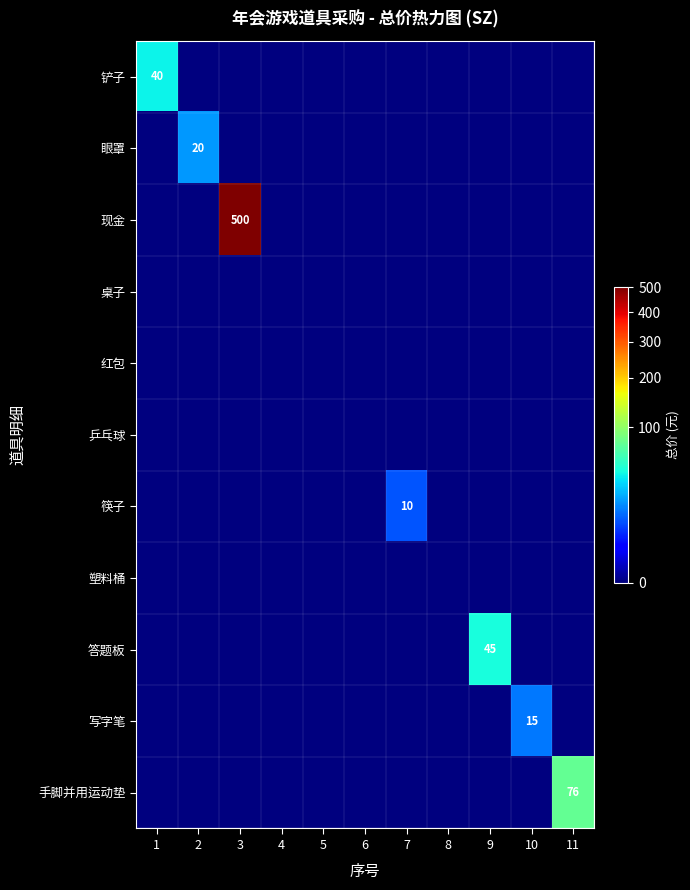

Between 2 and 5, which series saw the biggest shift?

眼罩